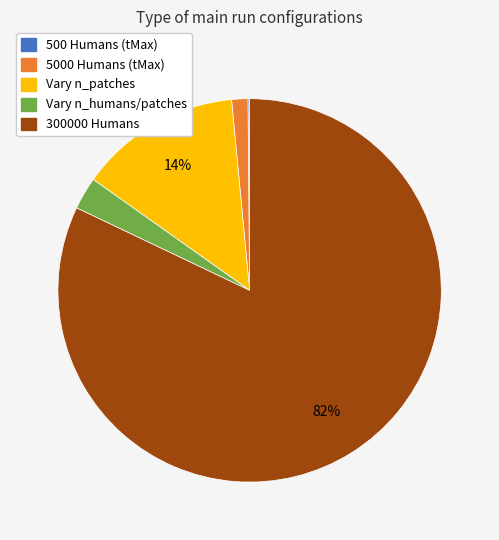

What is the largest slice in the pie chart?

300000 Humans